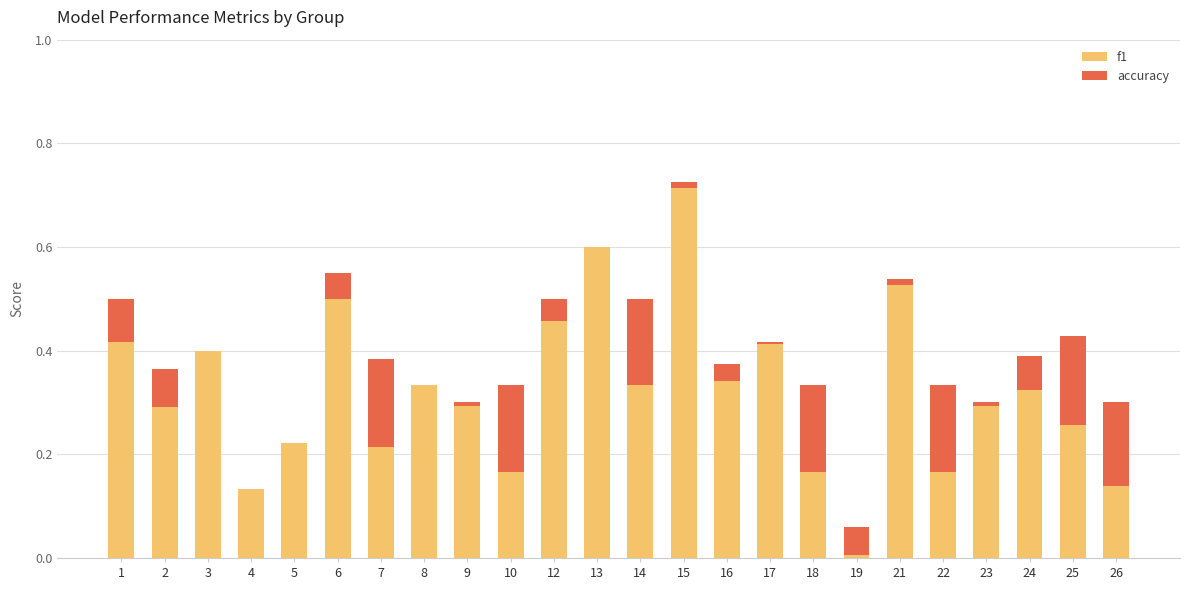

What is the difference between the maximum and minimum values in the f1 series?

0.7